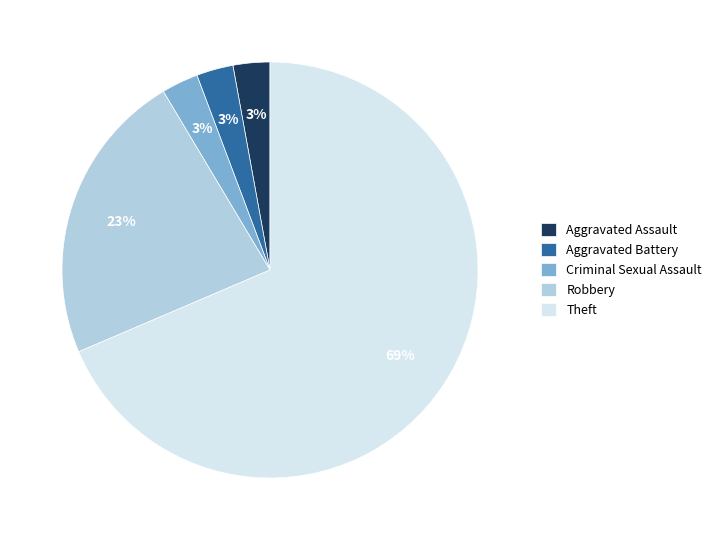

Is it true that Aggravated Battery is 3% of the pie?

True